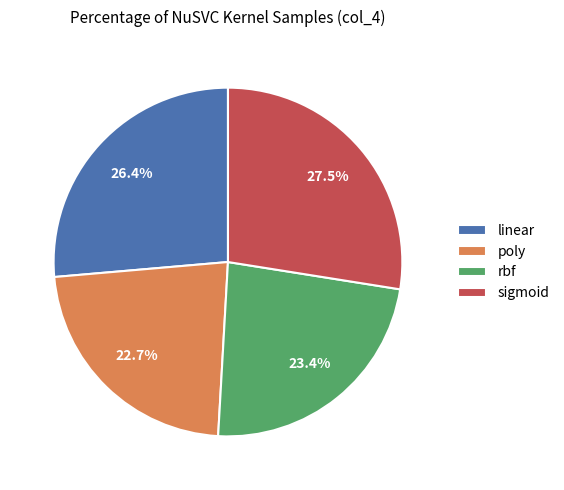

To the nearest percent, what is the difference between the largest and smallest slice percentages?

5%